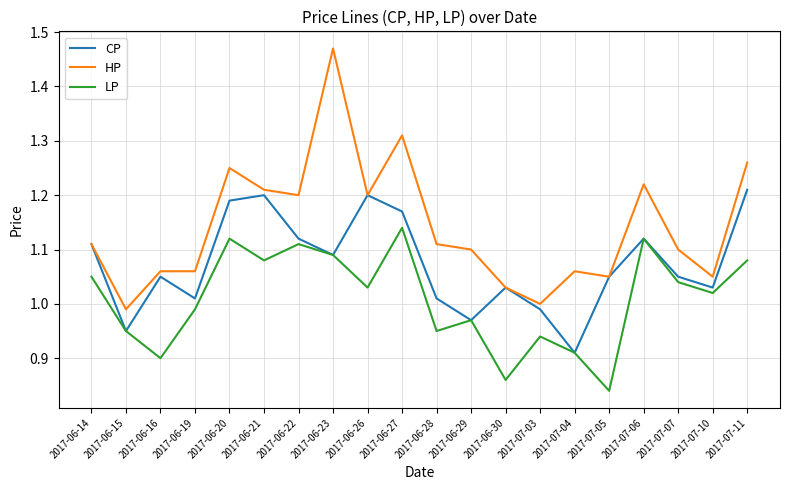

What is the sum of all LP values?

20.2